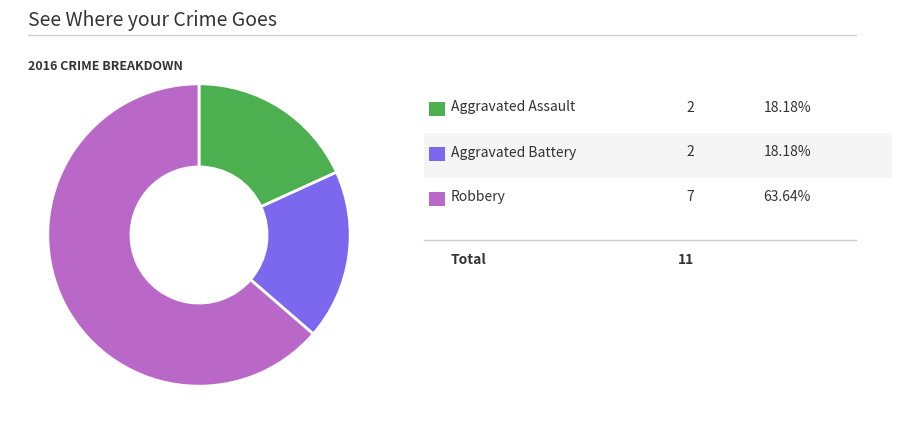

Does any single category account for the majority?

Yes